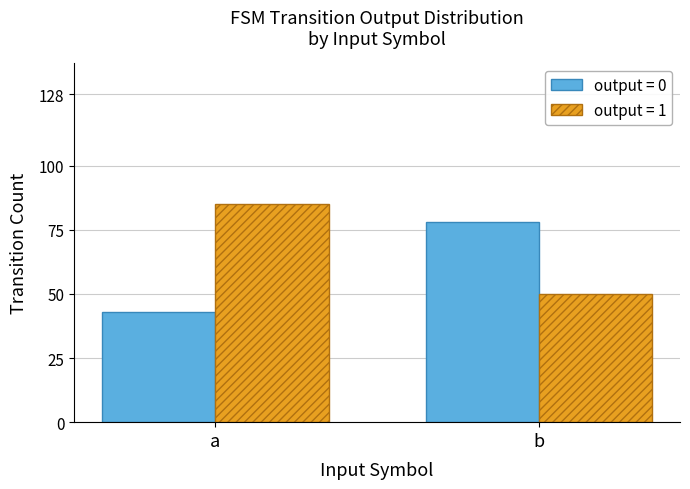

What is the difference between the output = 0 values at b and a?

35